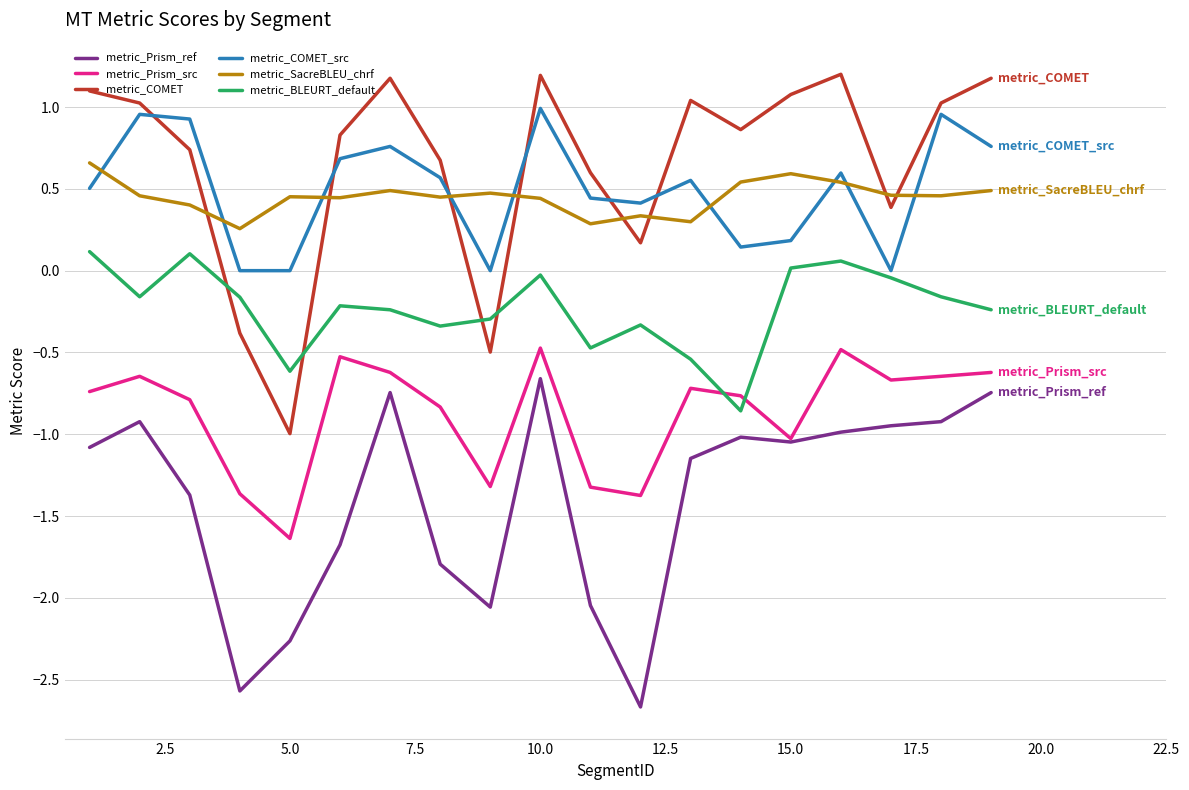

What are all the series names shown in the legend?

metric_Prism_ref, metric_Prism_src, metric_COMET, metric_COMET_src, metric_SacreBLEU_chrf, metric_BLEURT_default